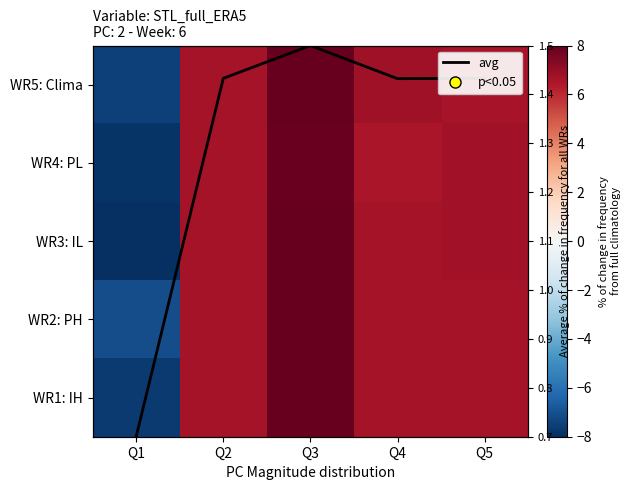

How many data points in WR1: IH are less than 6?

1